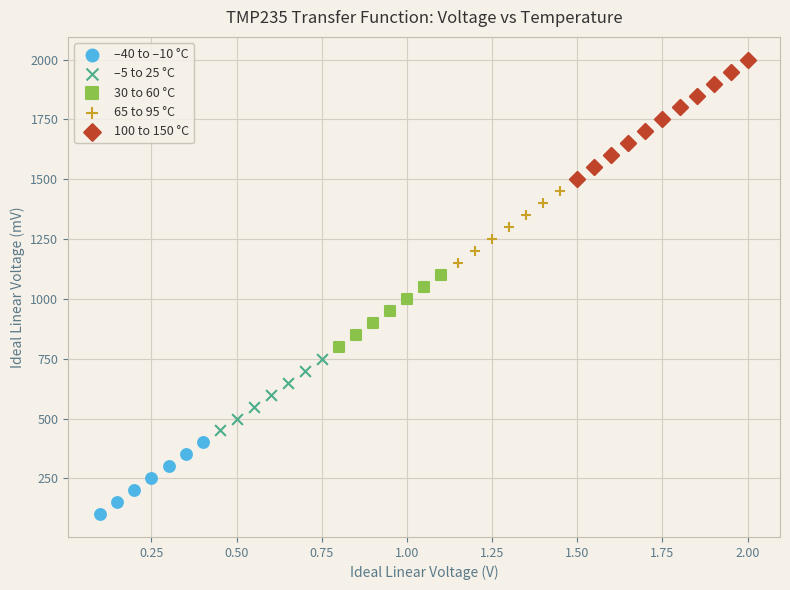

Which series contains the highest Y value?

100 to 150 °C